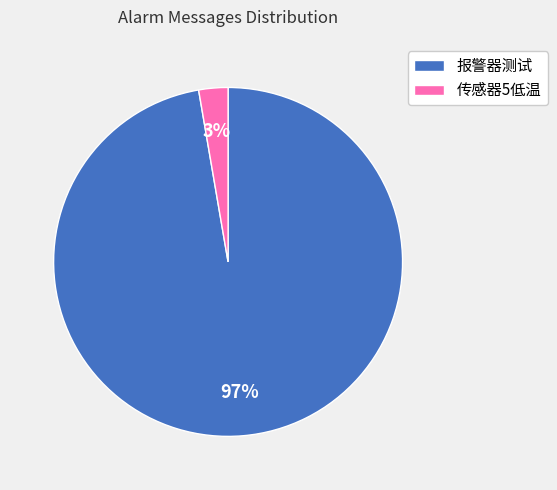

Which slice represents more than half of the pie?

报警器测试